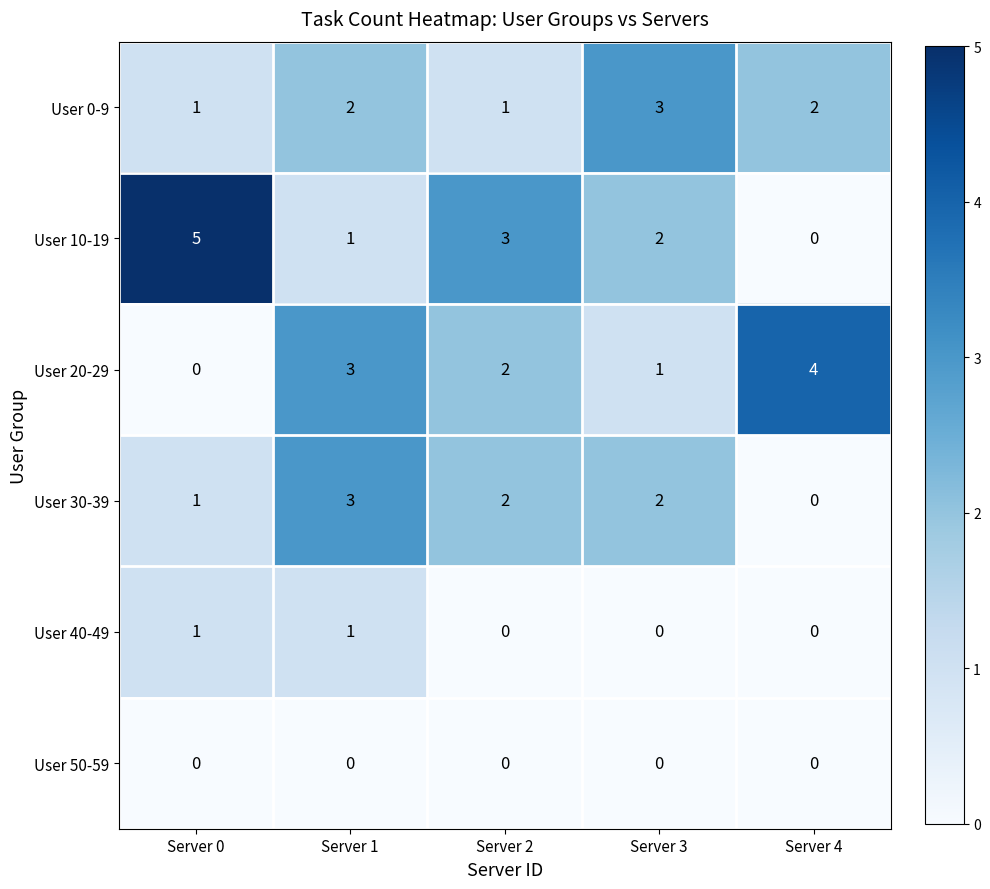

Reading left to right, list all the values displayed in this chart.

User 0-9: Server 0=1	Server 1=2	Server 2=1	Server 3=3	Server 4=2
User 10-19: Server 0=5	Server 1=1	Server 2=3	Server 3=2	Server 4=0
User 20-29: Server 0=0	Server 1=3	Server 2=2	Server 3=1	Server 4=4
User 30-39: Server 0=1	Server 1=3	Server 2=2	Server 3=2	Server 4=0
User 40-49: Server 0=1	Server 1=1	Server 2=0	Server 3=0	Server 4=0
User 50-59: Server 0=0	Server 1=0	Server 2=0	Server 3=0	Server 4=0